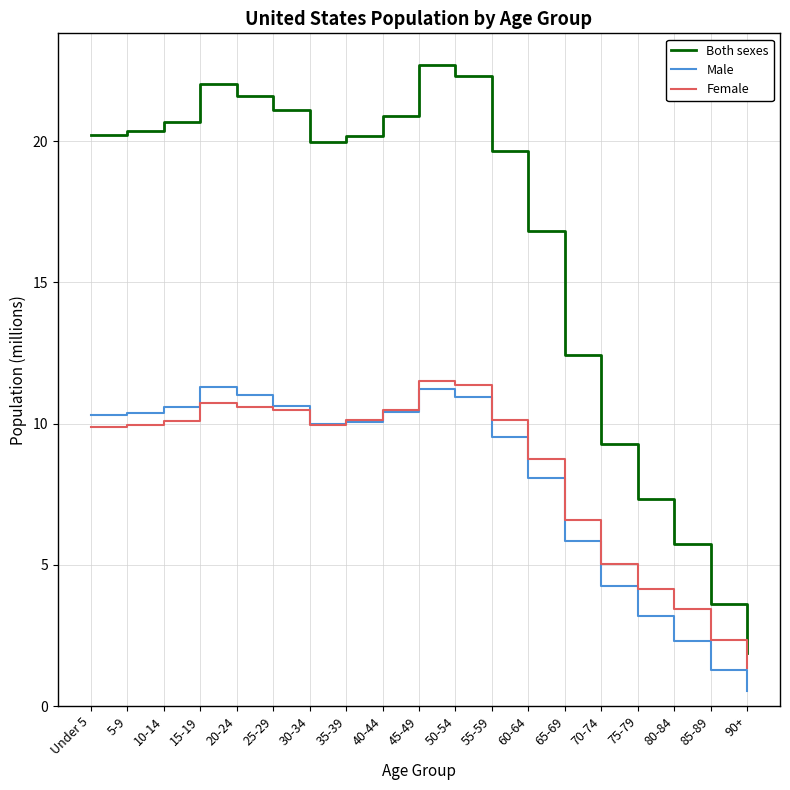

True or false: Both sexes and Male intersect in this chart.

False